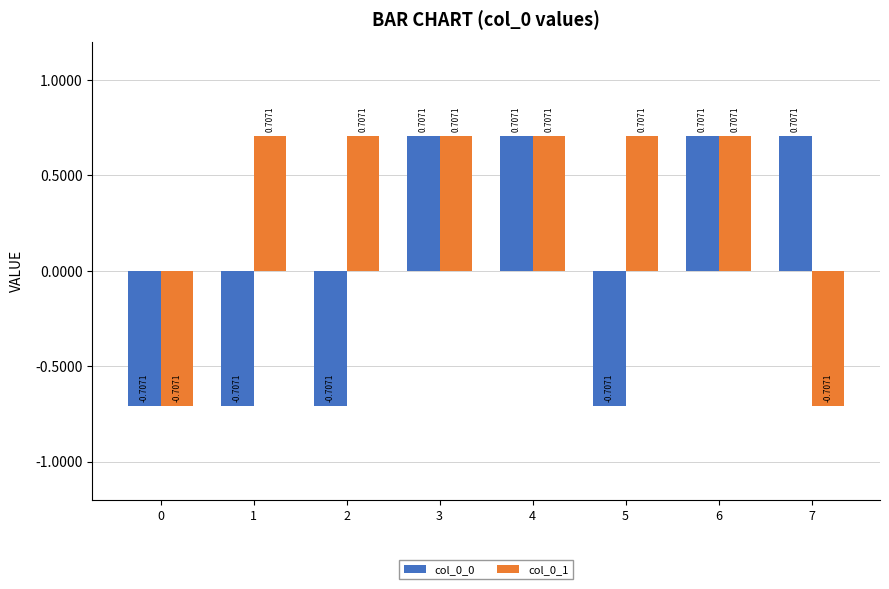

Count the col_0_0 values in the range 0 to 1.

4